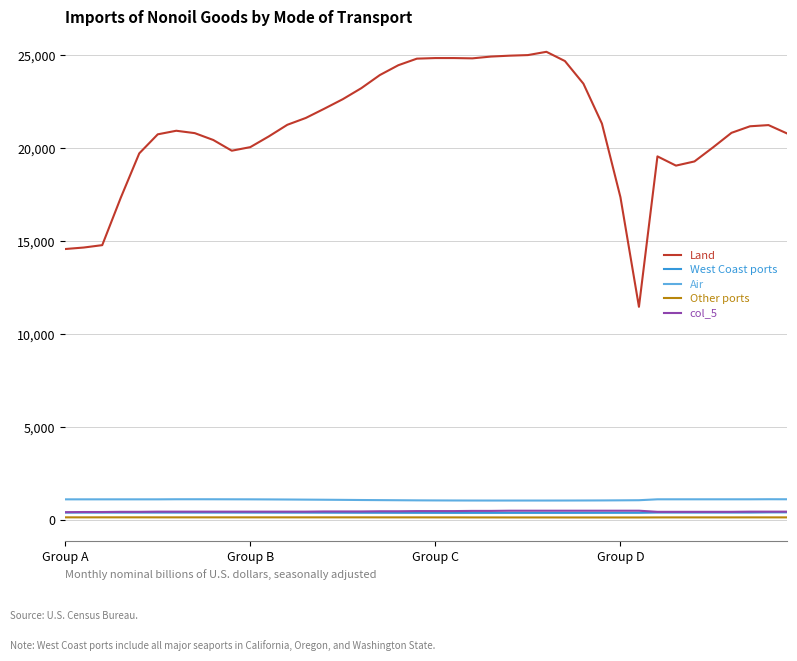

How many series are shown in this chart?

5